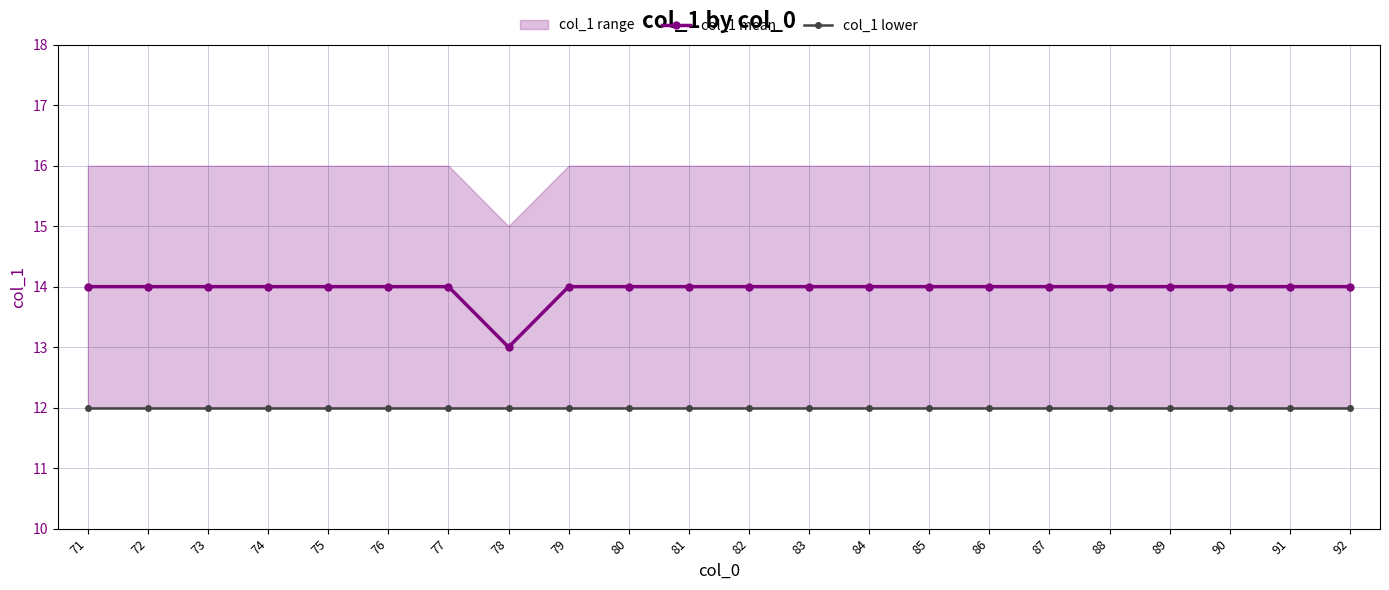

List the series in order of their peak value, lowest first.

col_1 lower, col_1 mean